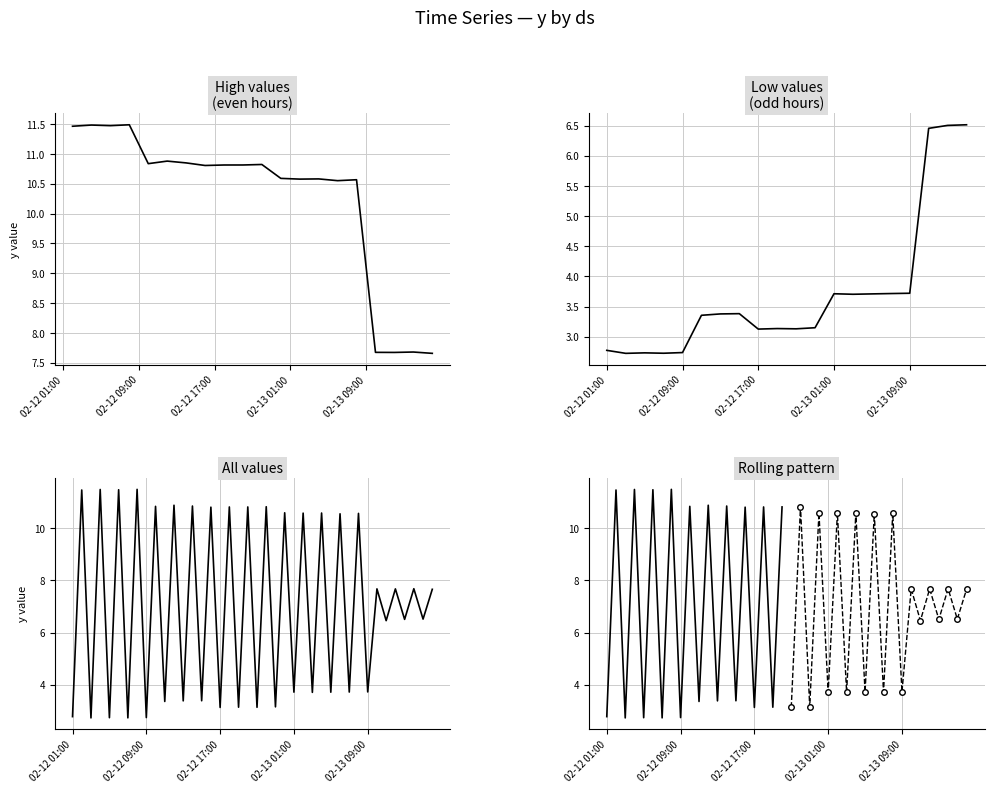

Which has a higher value, 2020-02-13 03:00 or 2020-02-12 10:00?

2020-02-12 10:00